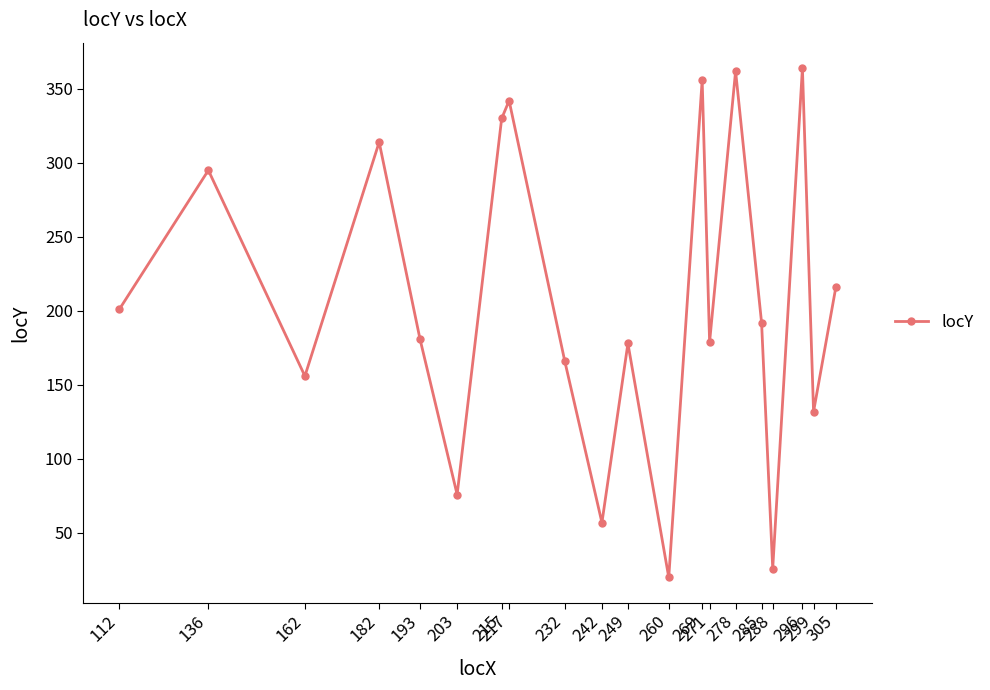

How many points are higher than both their immediate neighbors (excluding endpoints)?

7